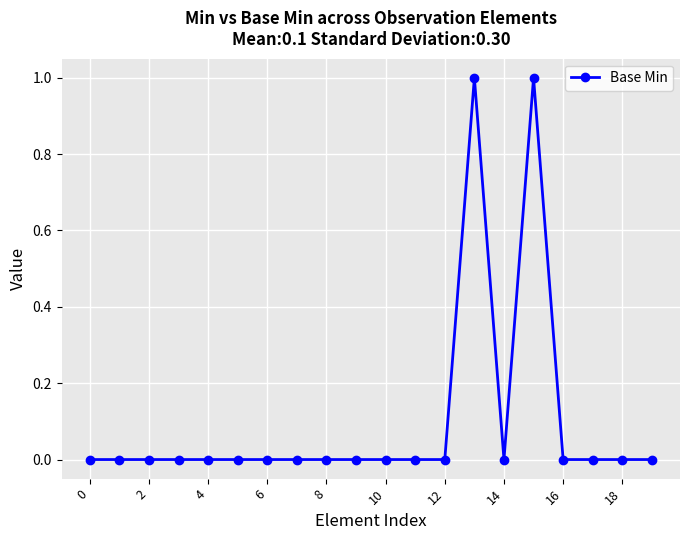

Reading right to left, transcribe all the data shown in this chart.

0	0	0	0	1	0	1	0	0	0	0	0	0	0	0	0	0	0	0	0